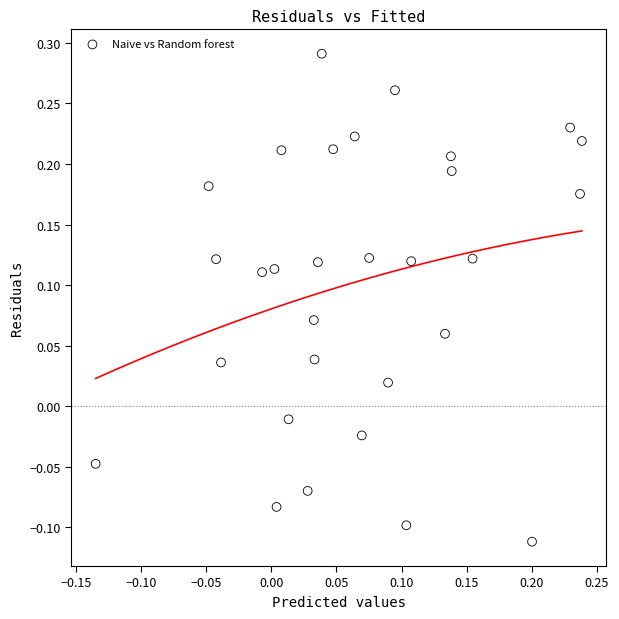

What is the range of X values (max minus min)?

0.4